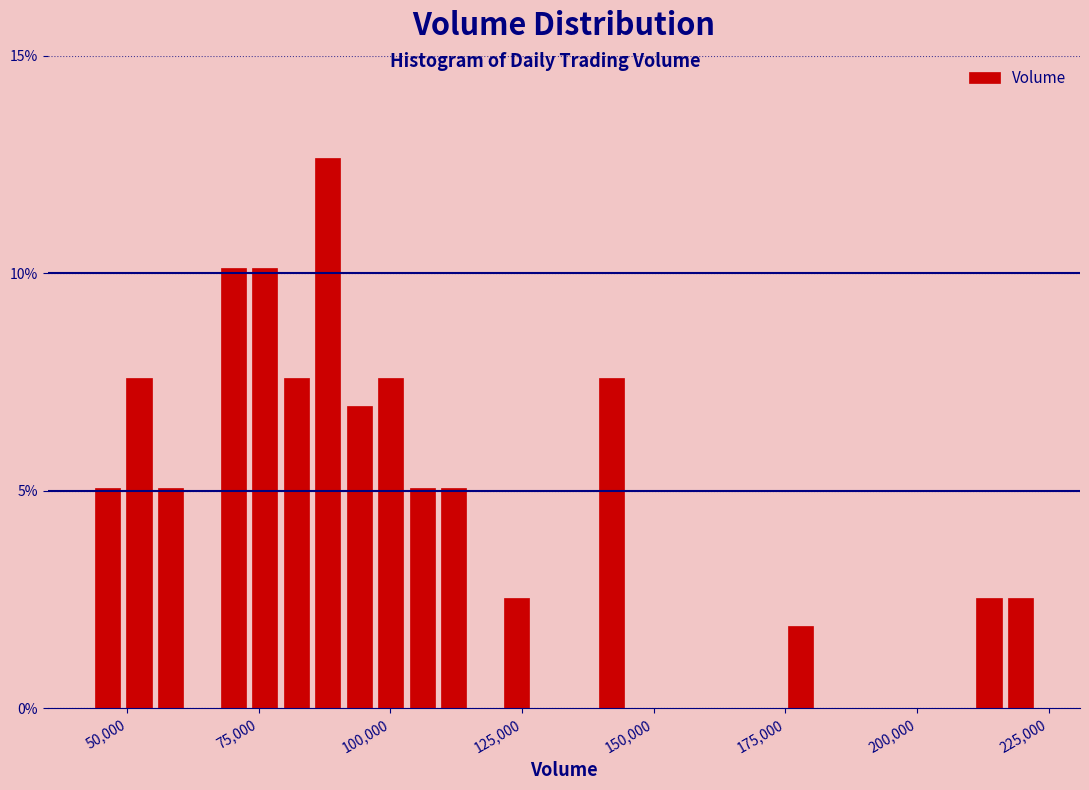

Read against the x-axis, roughly where is the centre of the tallest bar?

90000